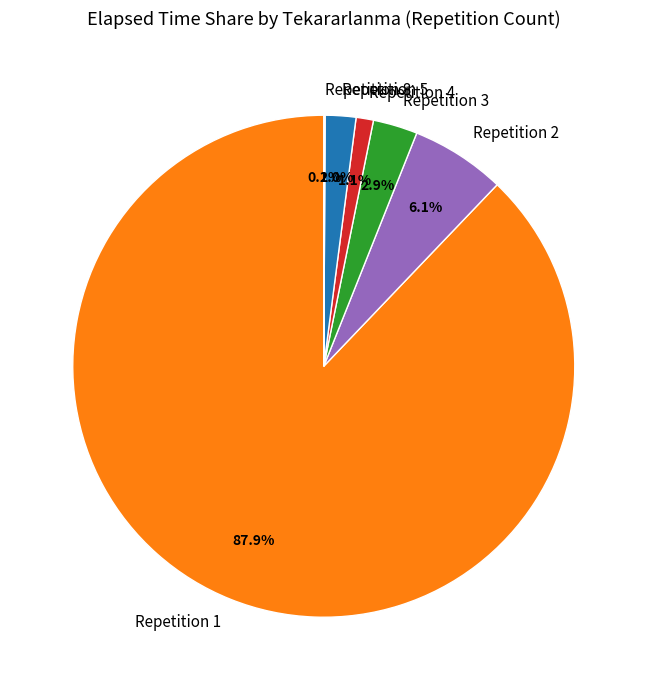

Which has a higher value, Repetition 2 or Repetition 5?

Repetition 2